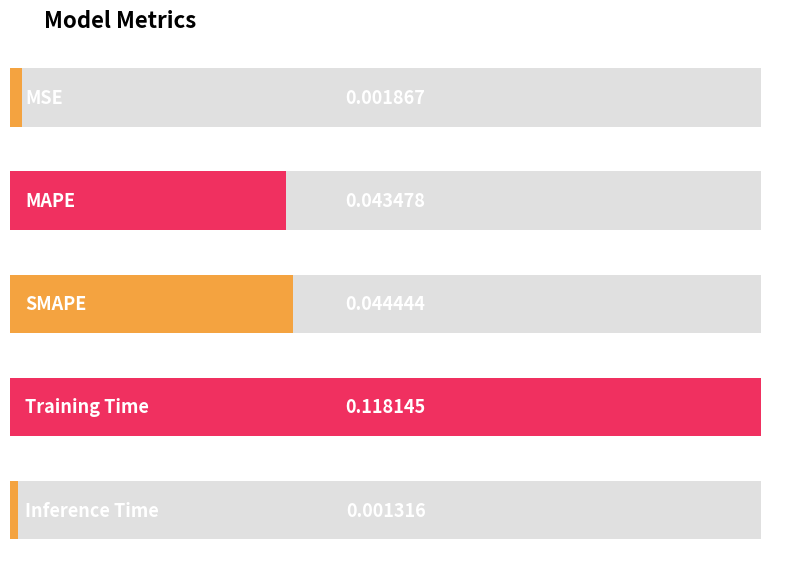

Rank the categories by value from lowest to highest.

Inference Time, MSE, MAPE, SMAPE, Training Time